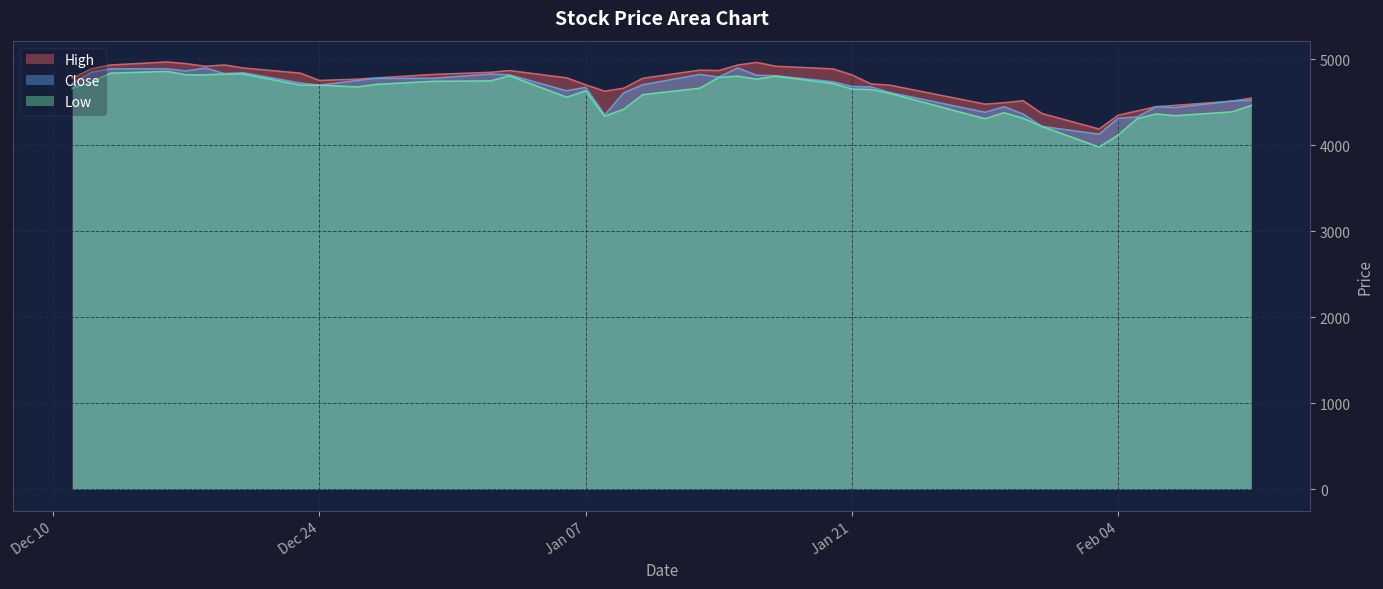

What is the maximum value for Close?

4900